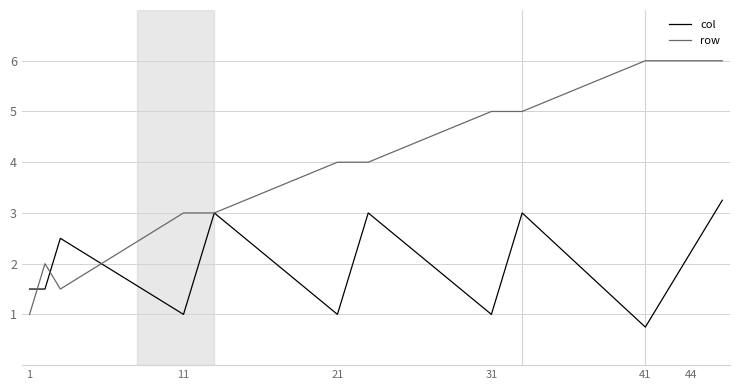

What is the maximum value shown in the chart?

6.0